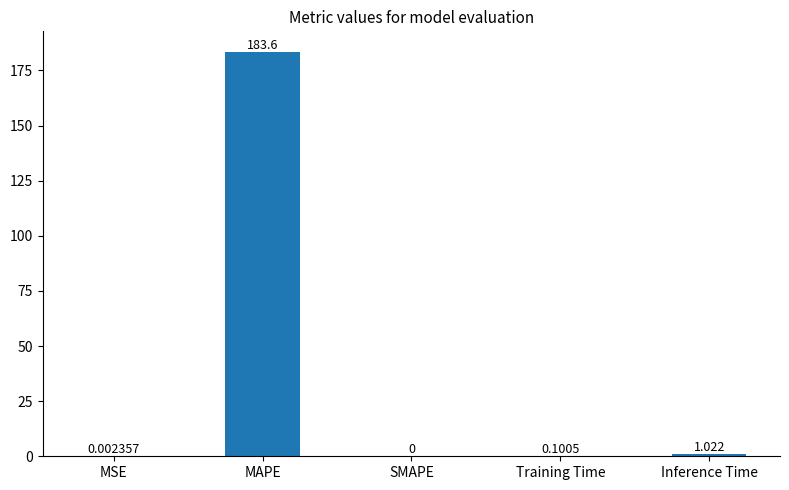

What is the average value?

36.9